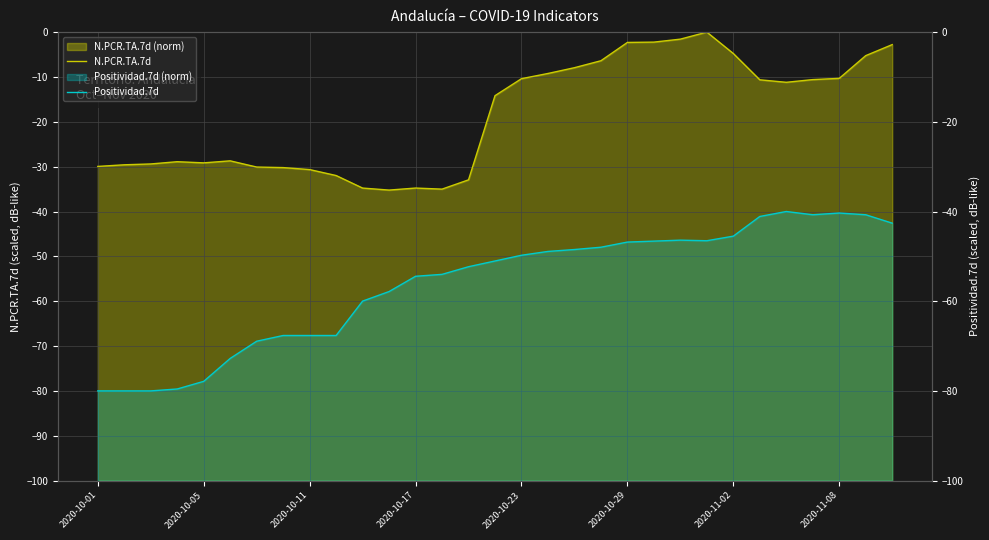

How many data points in Positividad.7d are less than -51?

16